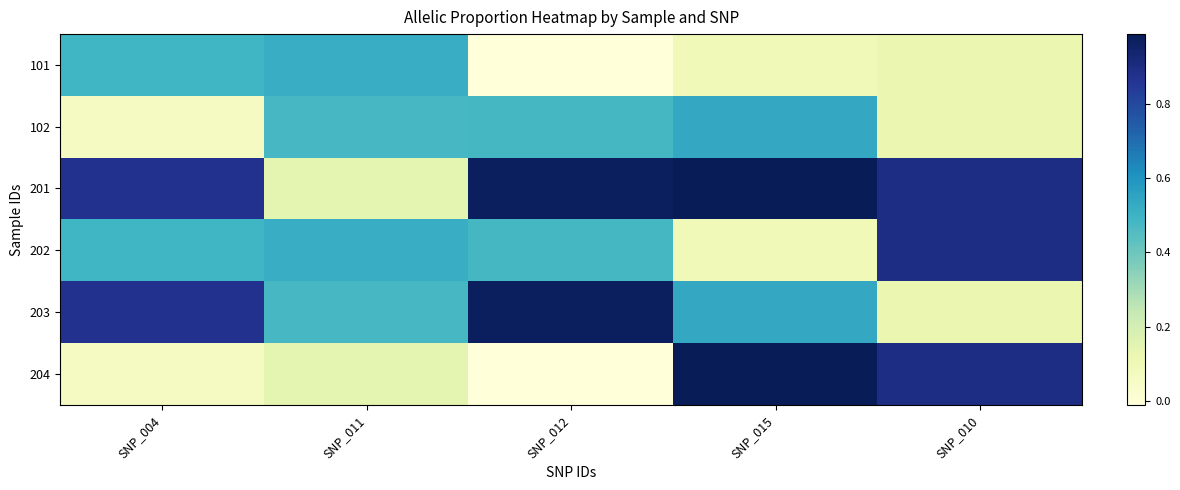

Reading left to right, extract all data points from this chart.

101: SNP_004=0.5	SNP_011=0.5	SNP_012=-0.0	SNP_015=0.1	SNP_010=0.1
102: SNP_004=0.1	SNP_011=0.5	SNP_012=0.5	SNP_015=0.5	SNP_010=0.1
201: SNP_004=0.9	SNP_011=0.1	SNP_012=1.0	SNP_015=1.0	SNP_010=0.9
202: SNP_004=0.5	SNP_011=0.5	SNP_012=0.5	SNP_015=0.1	SNP_010=0.9
203: SNP_004=0.9	SNP_011=0.5	SNP_012=1.0	SNP_015=0.5	SNP_010=0.1
204: SNP_004=0.1	SNP_011=0.1	SNP_012=-0.0	SNP_015=1.0	SNP_010=0.9